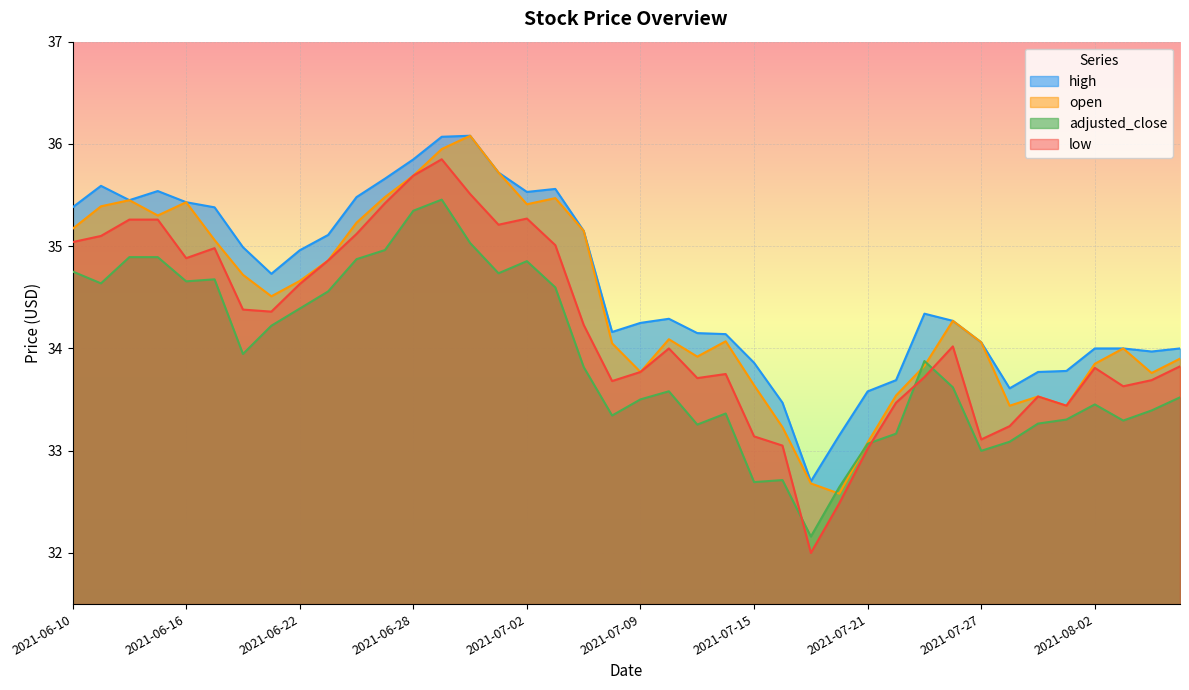

What is the highest value of the high series?

36.1